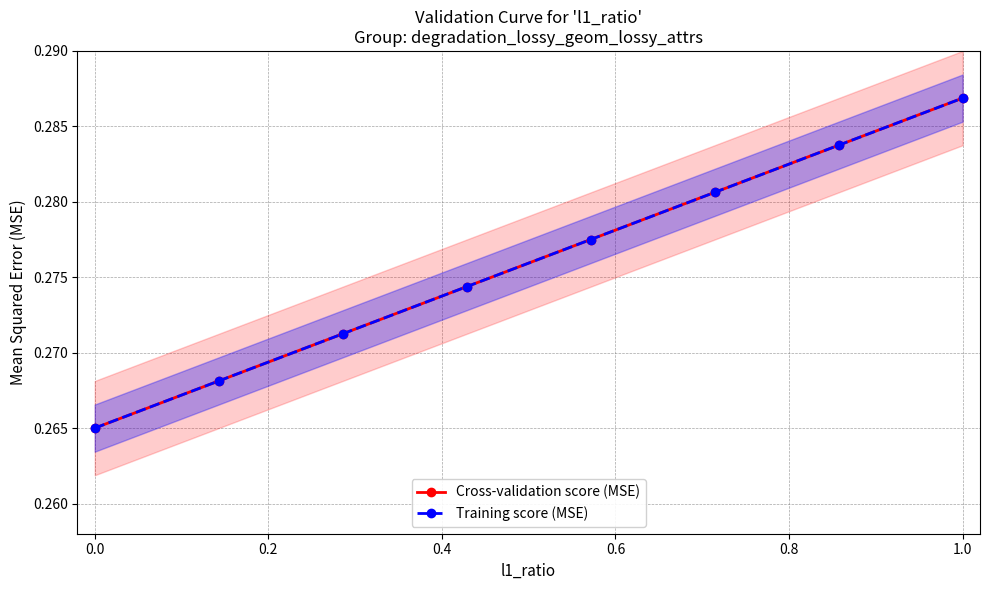

Which series has the largest total across all categories?

Cross-validation score (MSE)